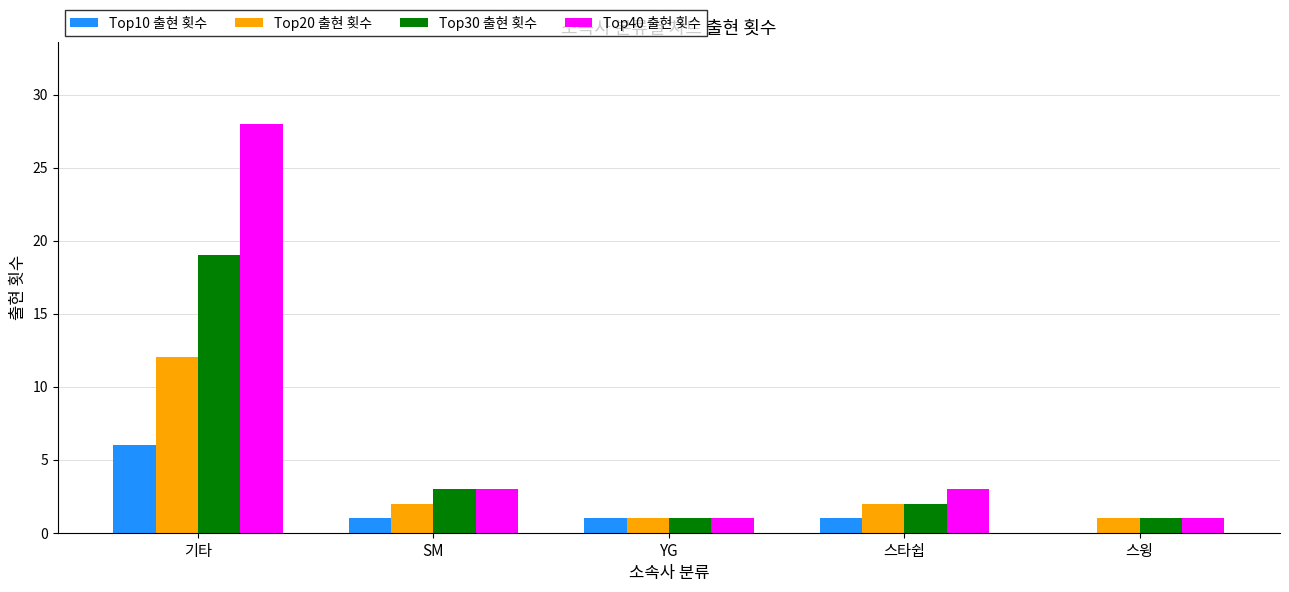

Count the number of categories in the chart.

5